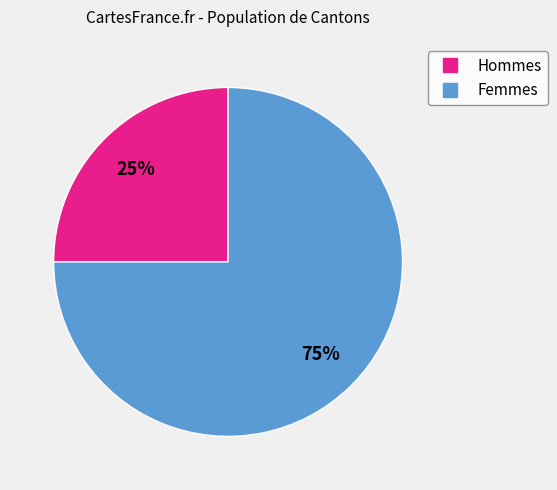

Does any single category account for the majority?

Yes